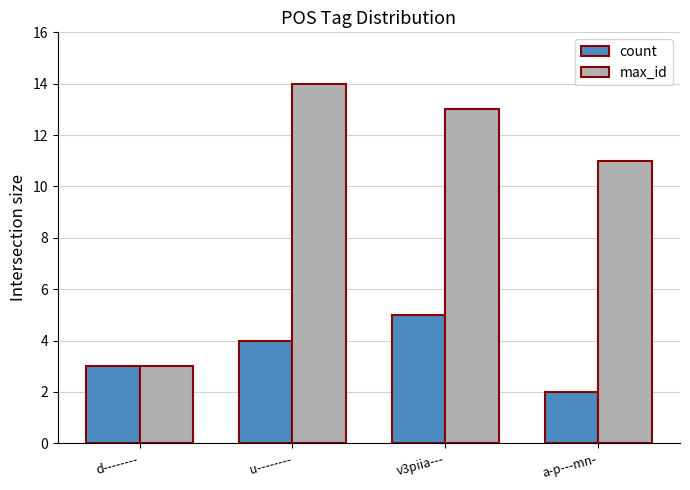

What is the total value across all series at d--------?

6